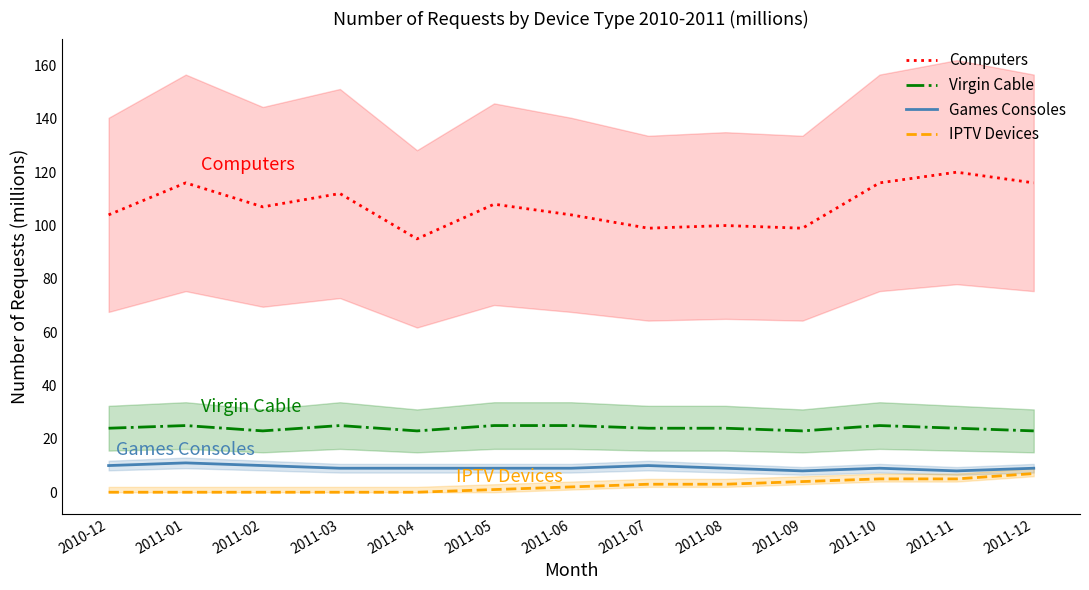

Which has a higher value, 2011-01 or 2011-07?

2011-01